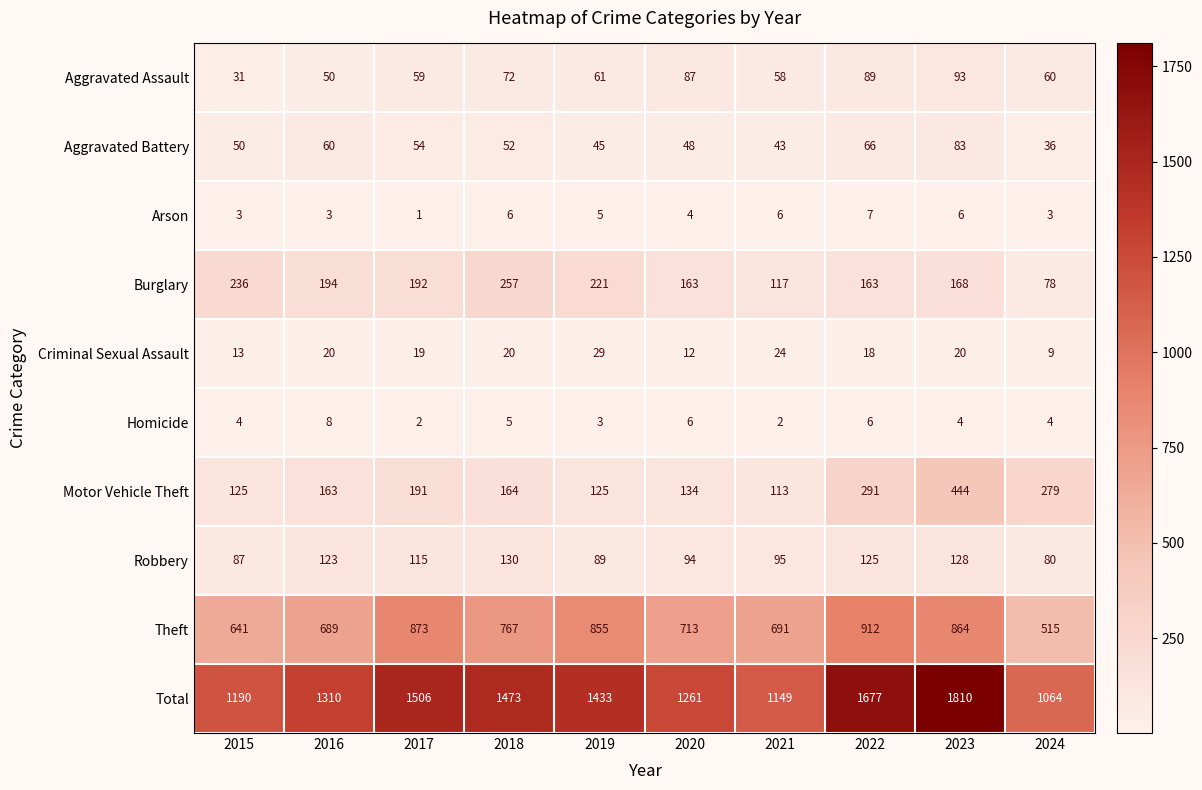

What is the approximate value of Robbery at 2016?

123